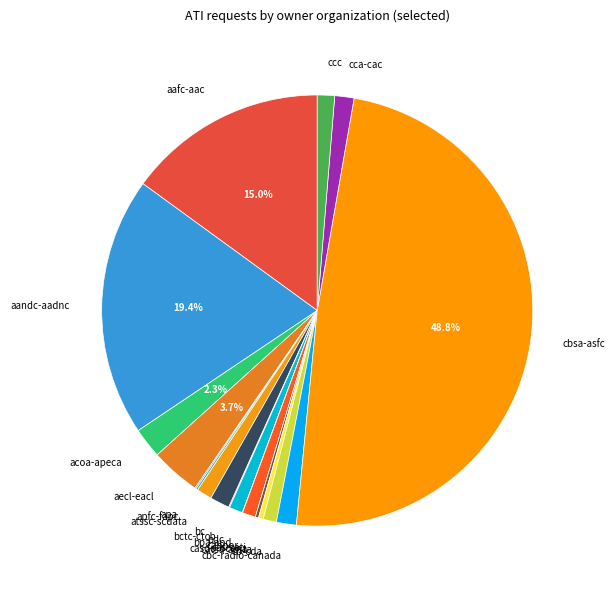

What percentage is the acoa-apeca slice, to the nearest percent?

2%